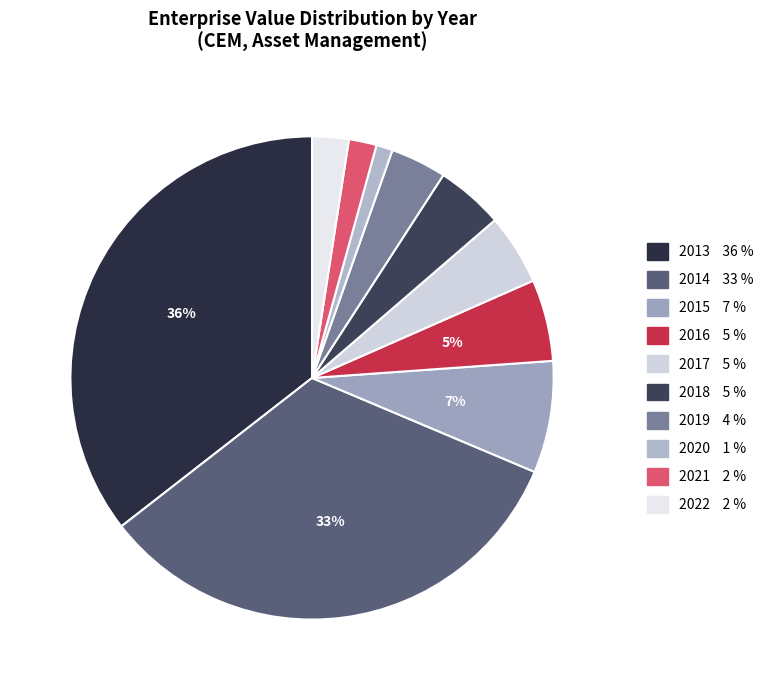

How many segments does this pie chart have?

10